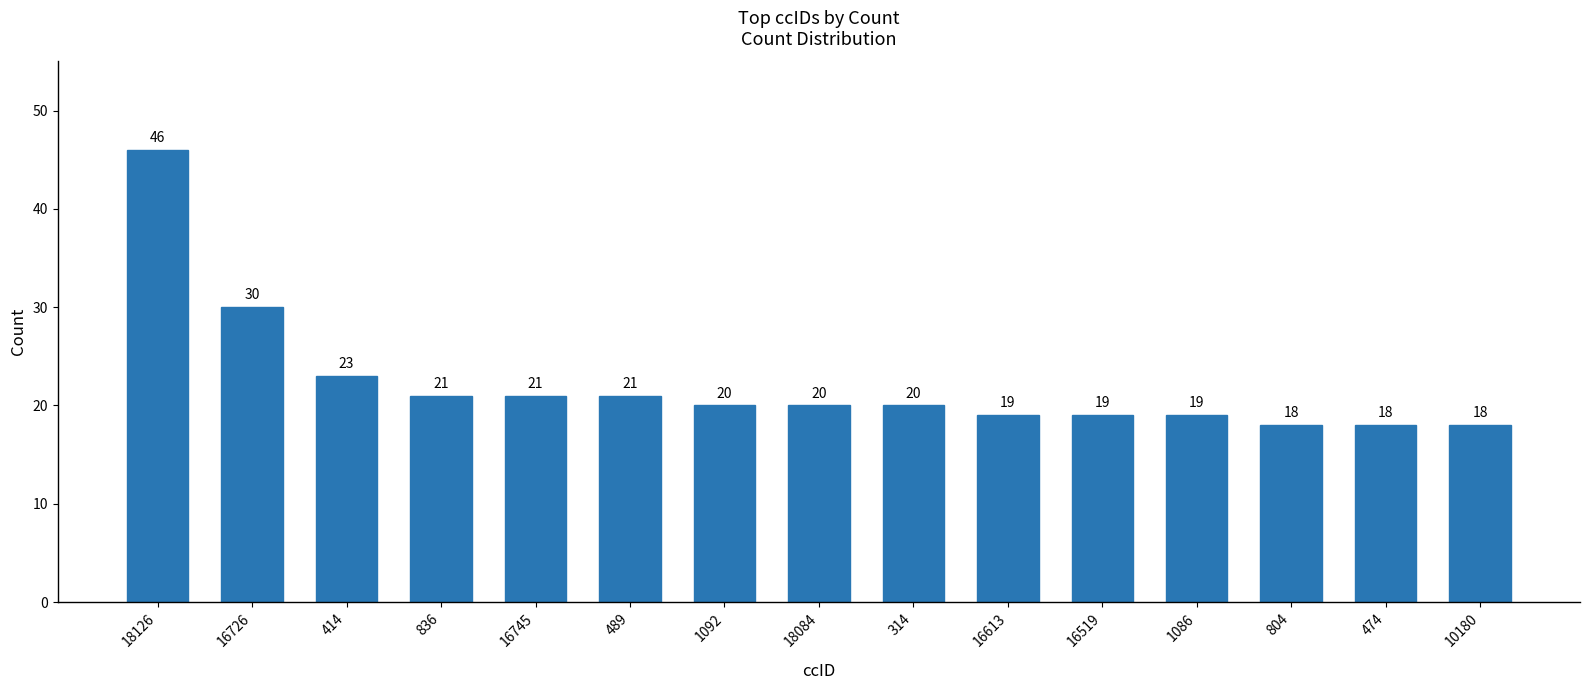

Which category has the highest value across all series?

18126